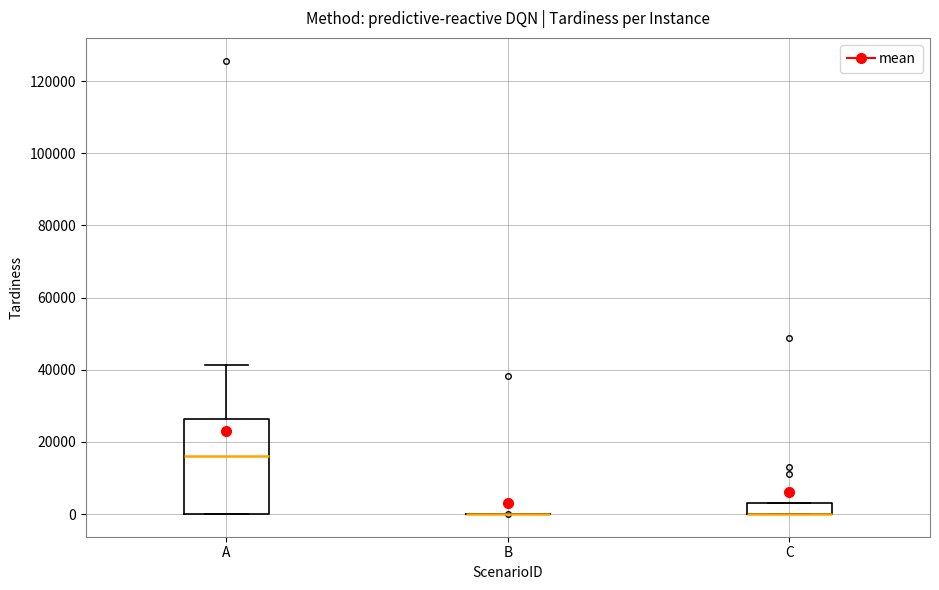

Comparing the boxes themselves (not the whiskers), which one is the tallest?

A